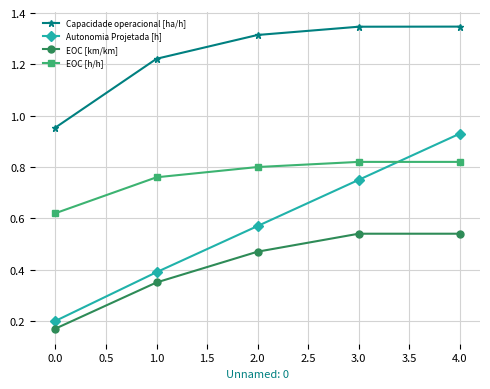

True or false: EOC [h/h] and EOC [km/km] intersect in this chart.

False